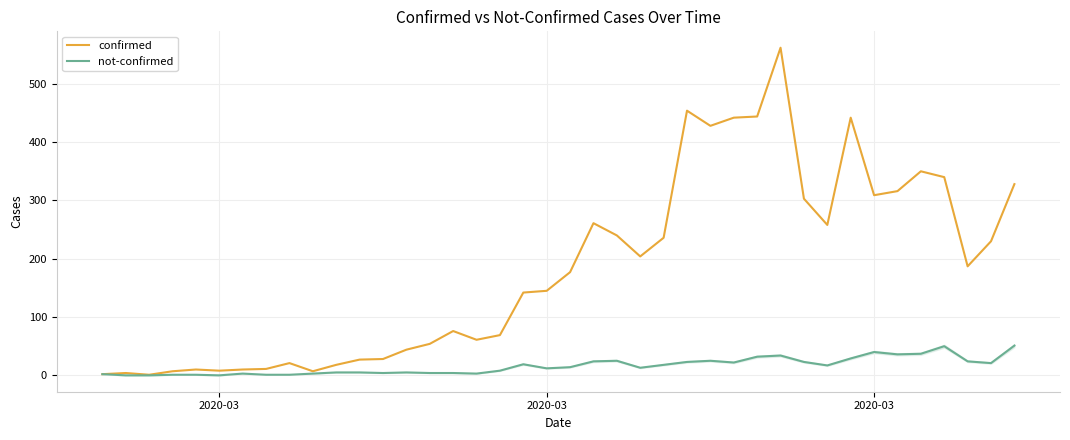

Does the chart have visible grid lines?

Yes